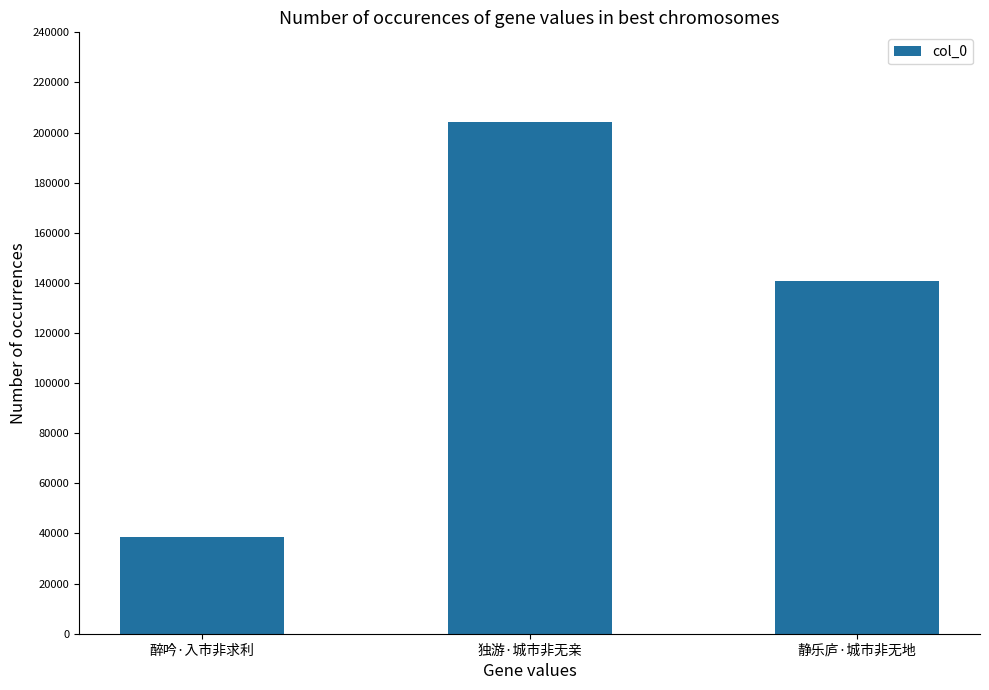

How many data points does each series have?

3